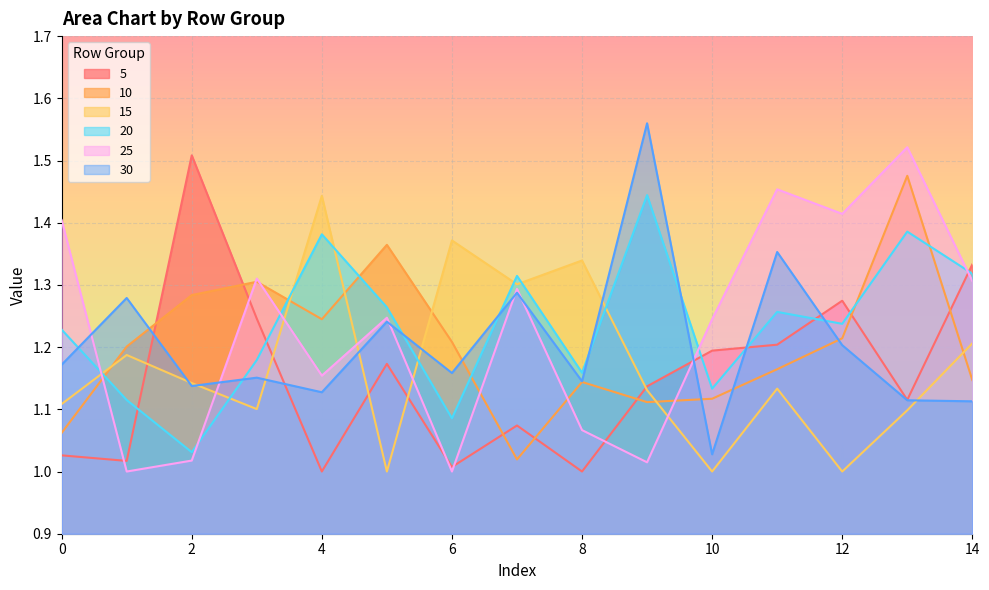

What are all the series names shown in the legend?

5, 10, 15, 20, 25, 30